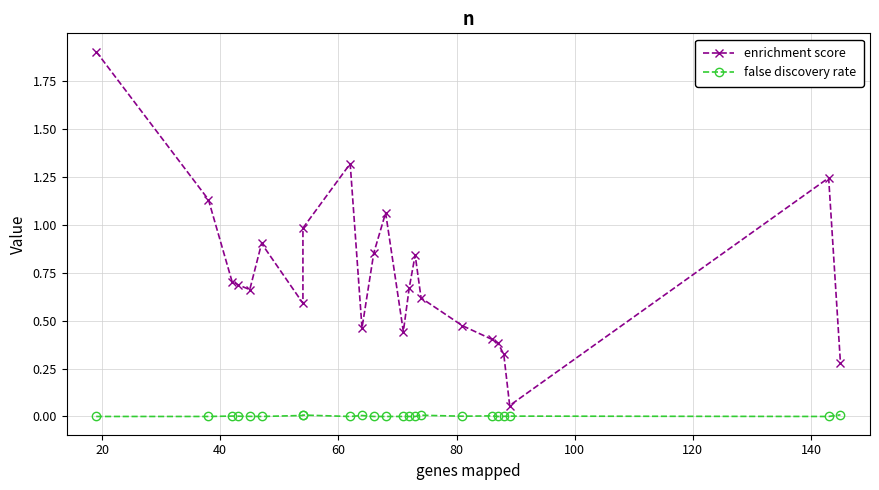

What are all the series names shown in the legend?

enrichment score, false discovery rate